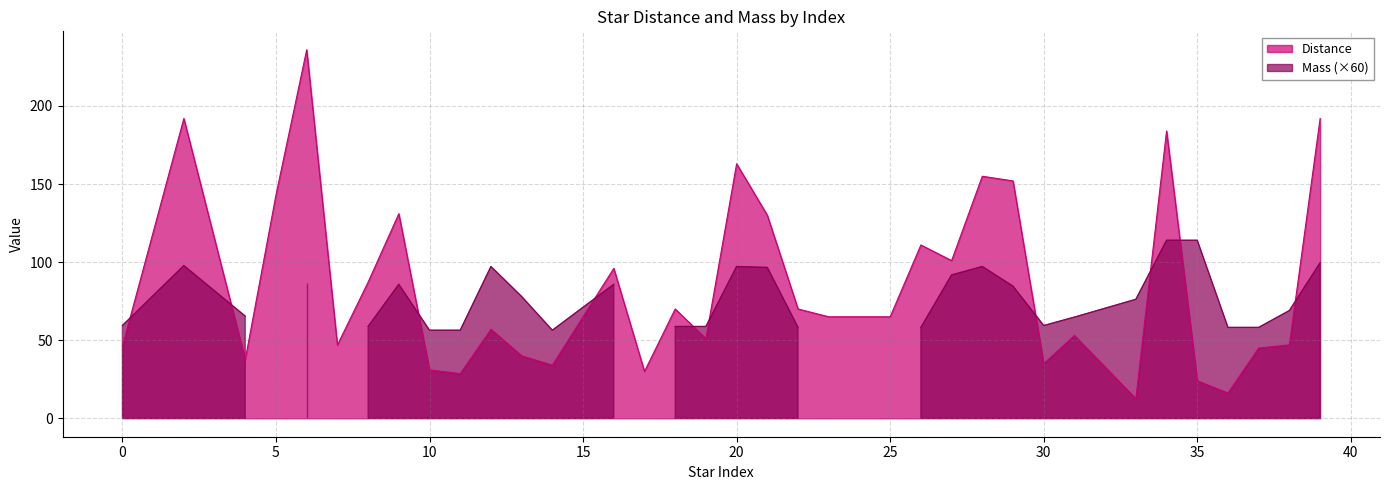

List the labels in order of value, smallest first.

33, 36, 35, 11, 17, 10, 14, 30, 4, 13, 37, 0, 7, 38, 19, 31, 12, 23, 24, 25, 18, 22, 8, 16, 27, 26, 21, 9, 5, 29, 28, 20, 34, 2, 39, 6